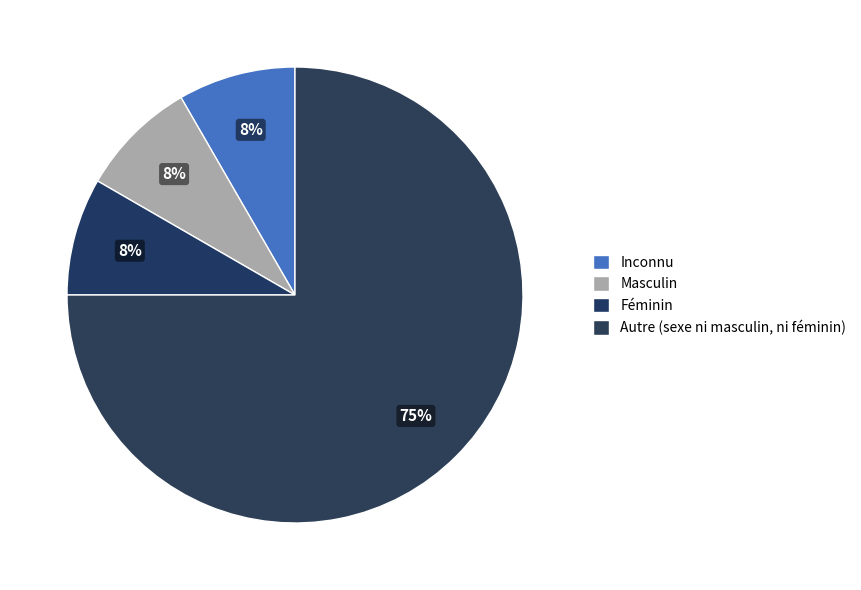

Is there any slice that represents more than half of the pie?

Yes